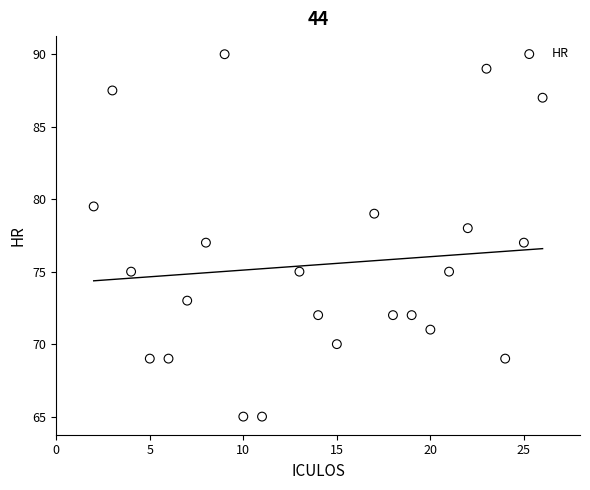

What is the range of Y values (max minus min)?

25.0